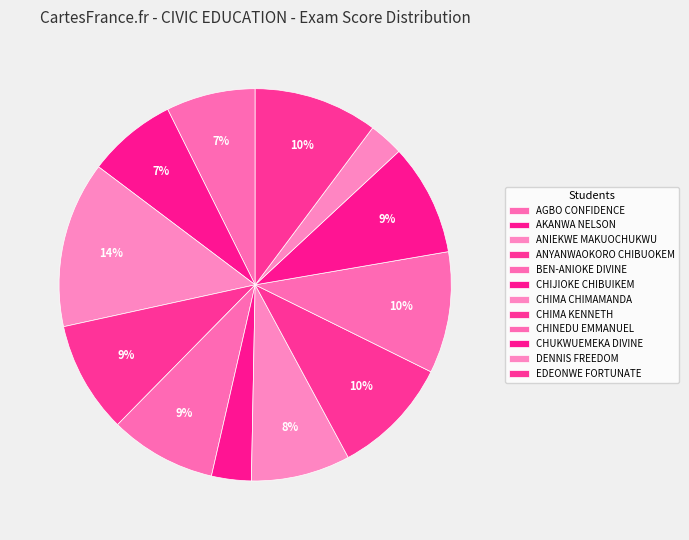

Count the number of slices in the pie.

12